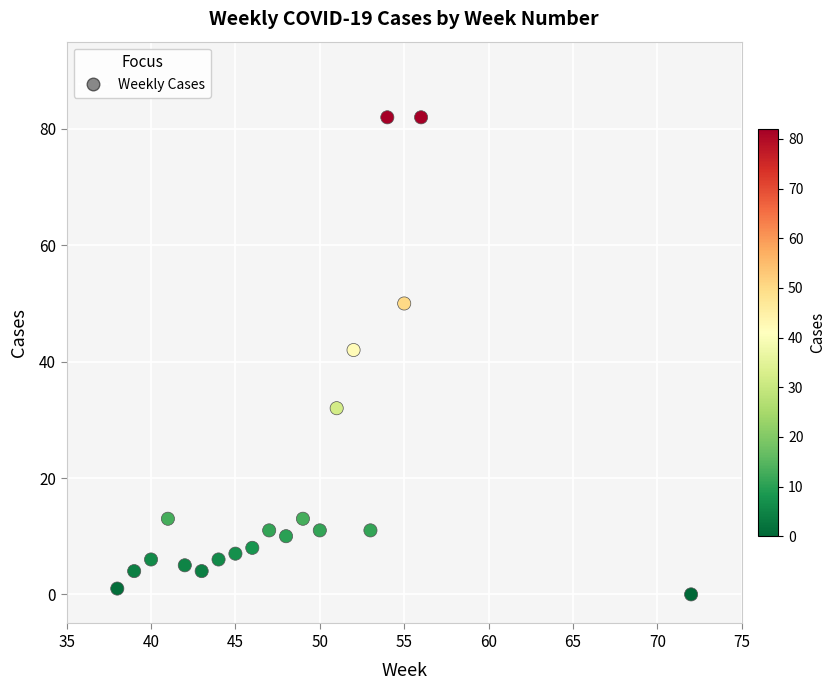

What is the range of X values (max minus min)?

34